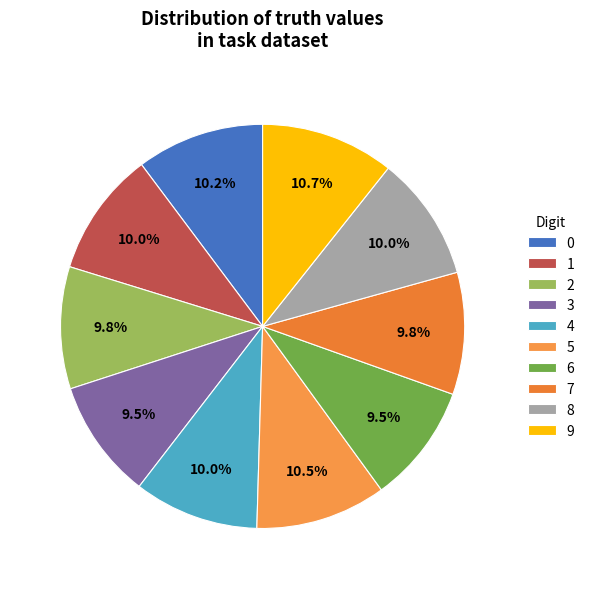

Count the number of slices in the pie.

10